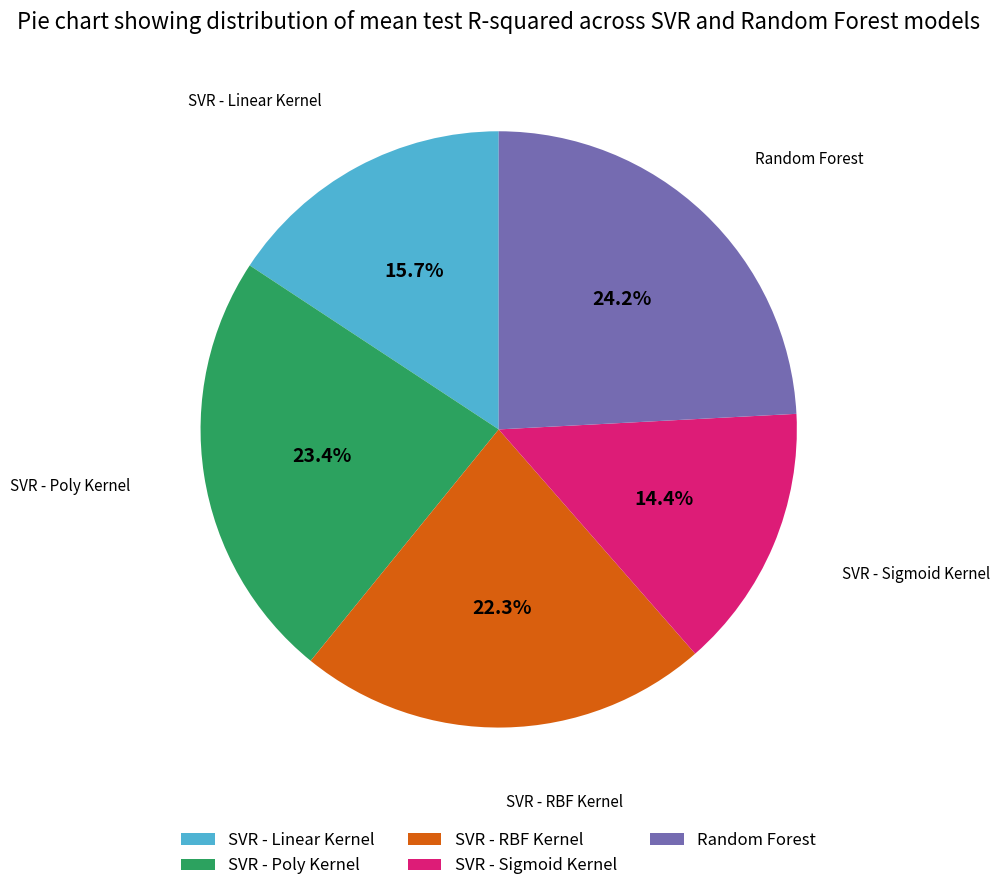

What percentage is the Random Forest slice, to the nearest percent?

24%